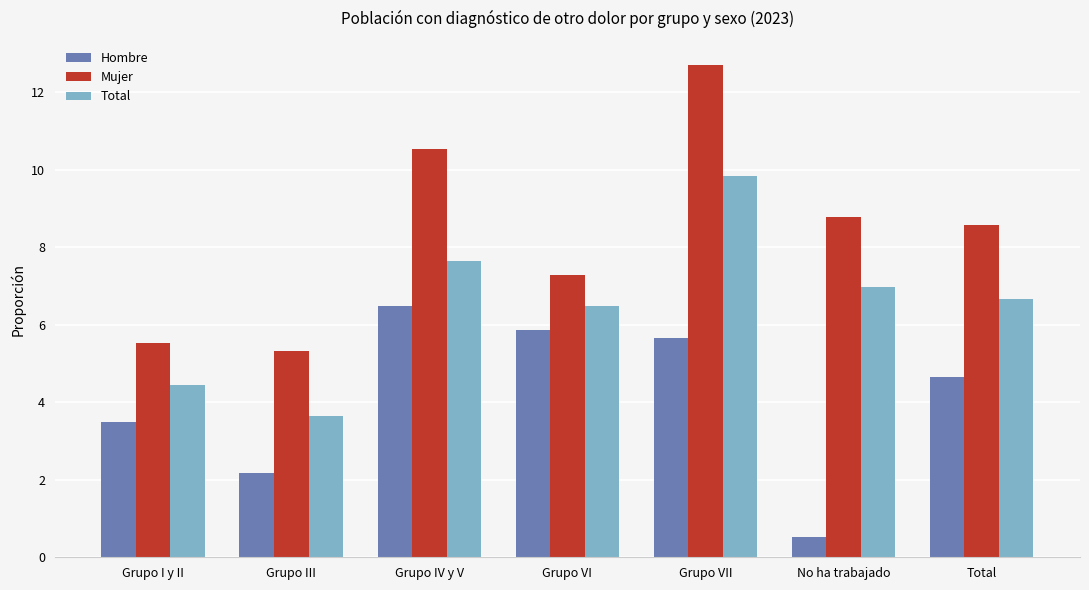

At which label does Mujer reach its peak?

Grupo VII